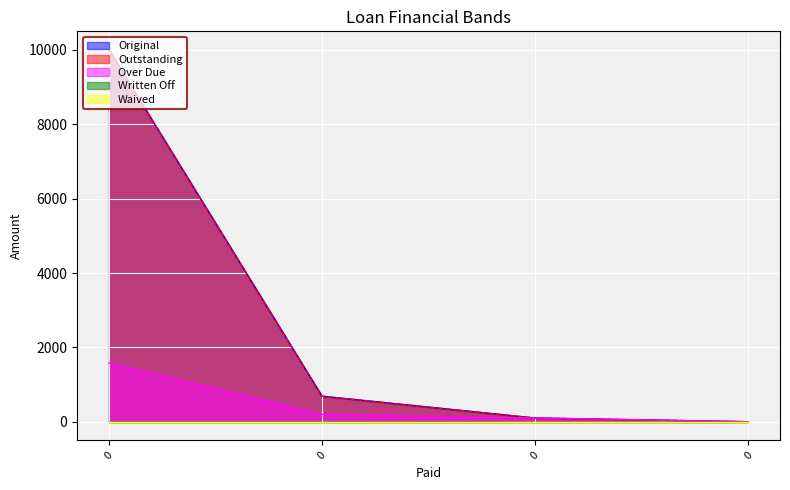

What is the sum of all Original values?

10787.2